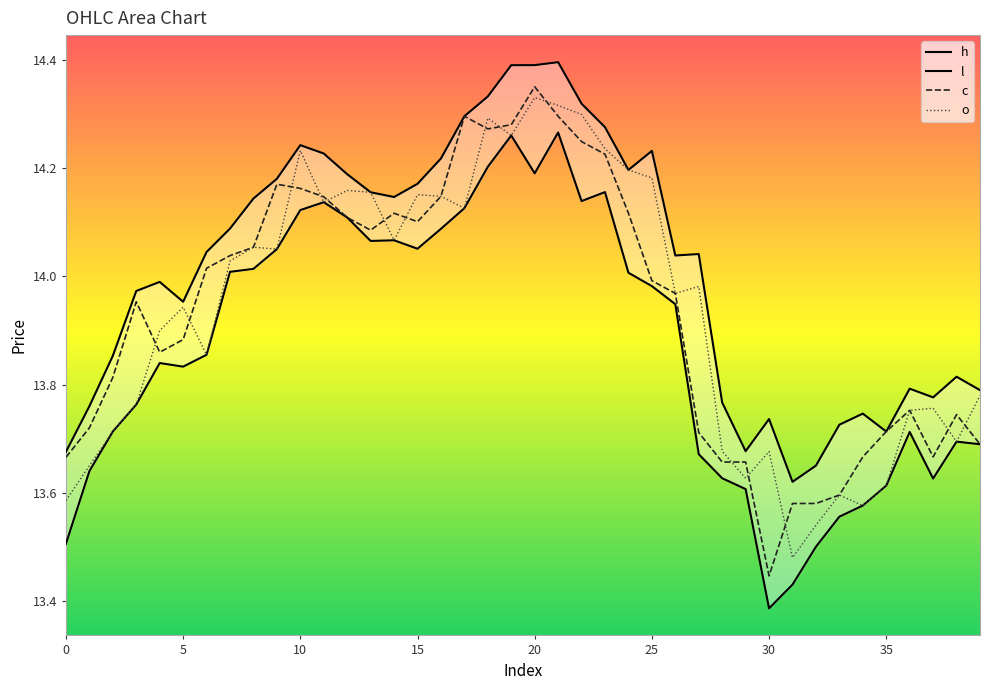

In l, how many points are lower than both neighbors (excluding endpoints)?

7